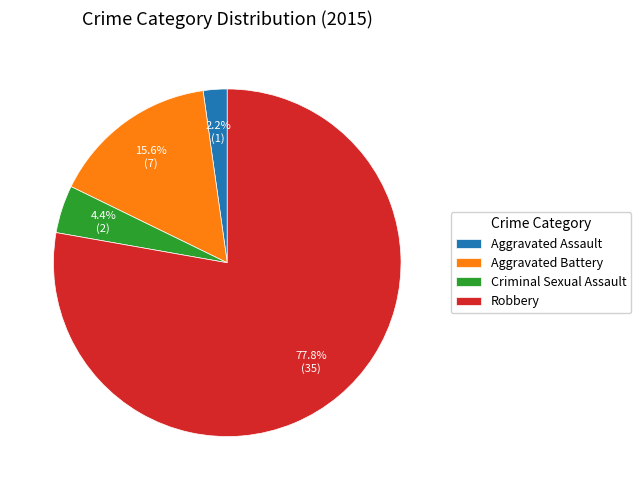

To the nearest percent, what is the average slice percentage?

25%